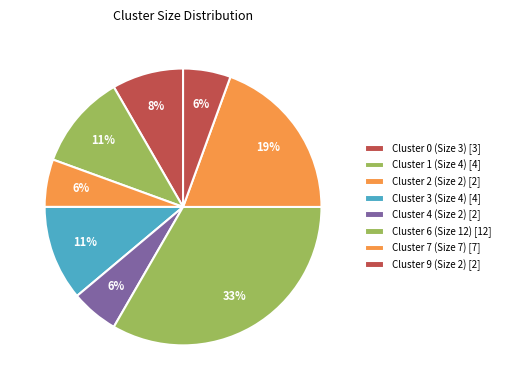

What is the change in value from Cluster 3 (Size 4) to Cluster 6 (Size 12)?

+8